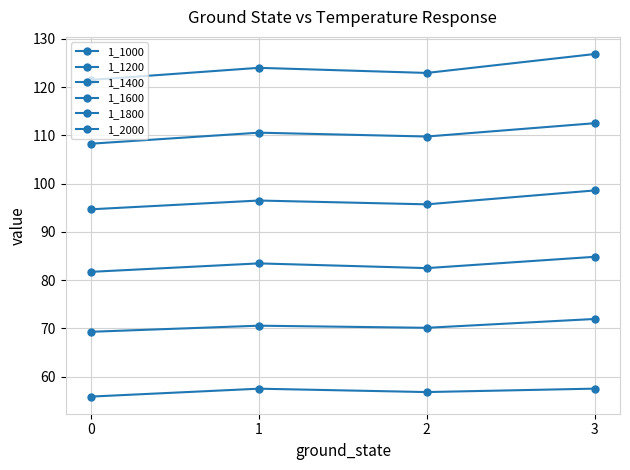

Reading left to right, transcribe all the data shown in this chart.

1_1000: 0=55.9	1=57.5	2=56.8	3=57.5
1_1200: 0=69.3	1=70.5	2=70.1	3=71.9
1_1400: 0=81.7	1=83.5	2=82.5	3=84.8
1_1600: 0=94.7	1=96.5	2=95.7	3=98.6
1_1800: 0=108.3	1=110.6	2=109.8	3=112.5
1_2000: 0=121.5	1=124.0	2=122.9	3=126.9